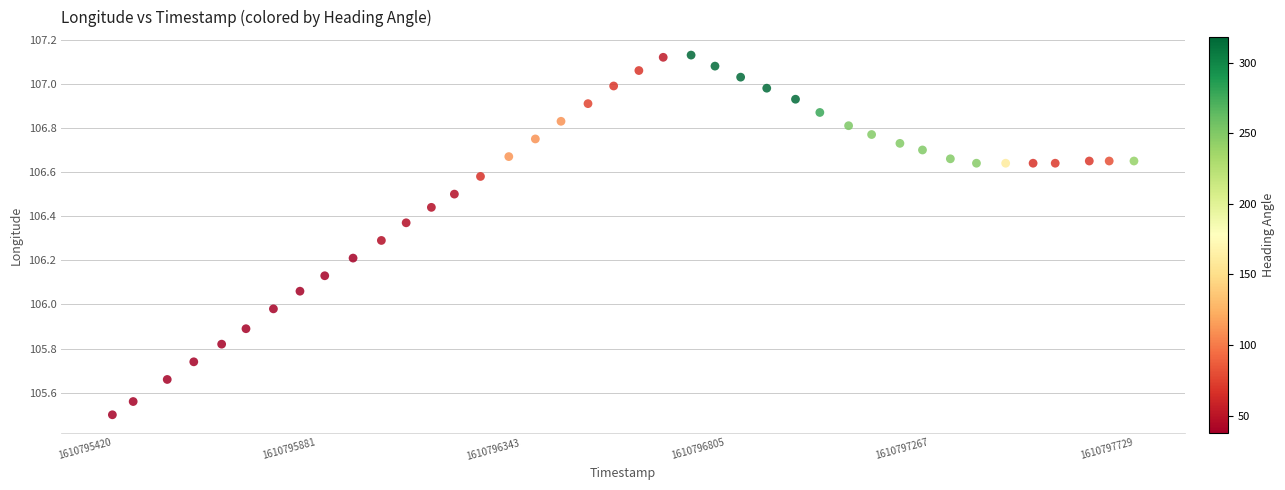

What is the range of X values (max minus min)?

2309.0